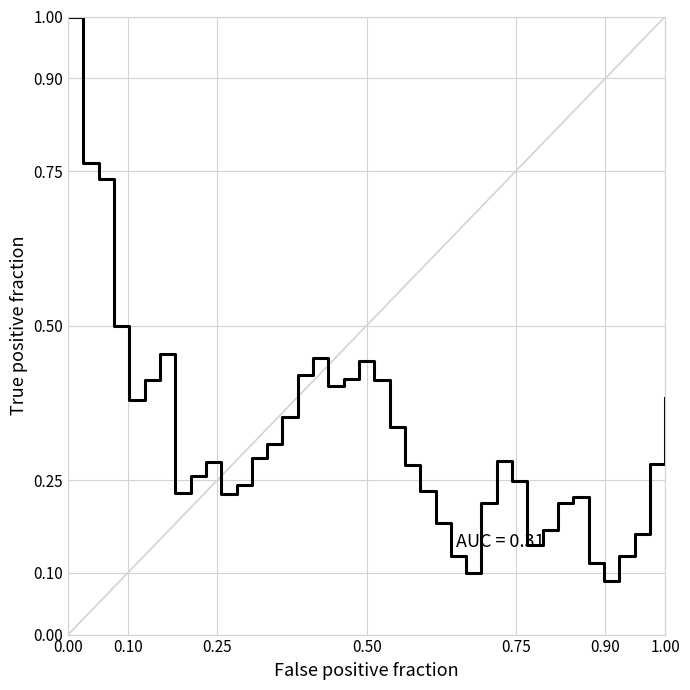

What is the difference between the maximum and minimum values?

0.9